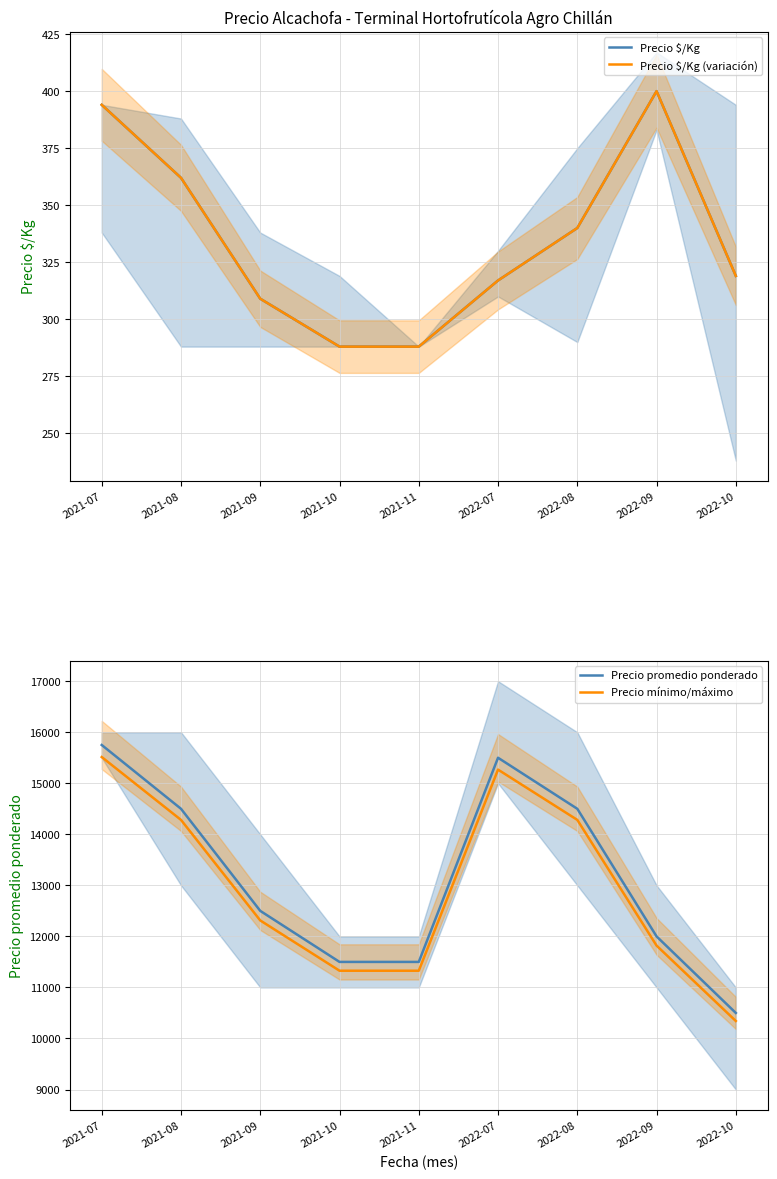

What is the difference between the second highest and second lowest values in the Precio $/Kg (variación) series?

106.0